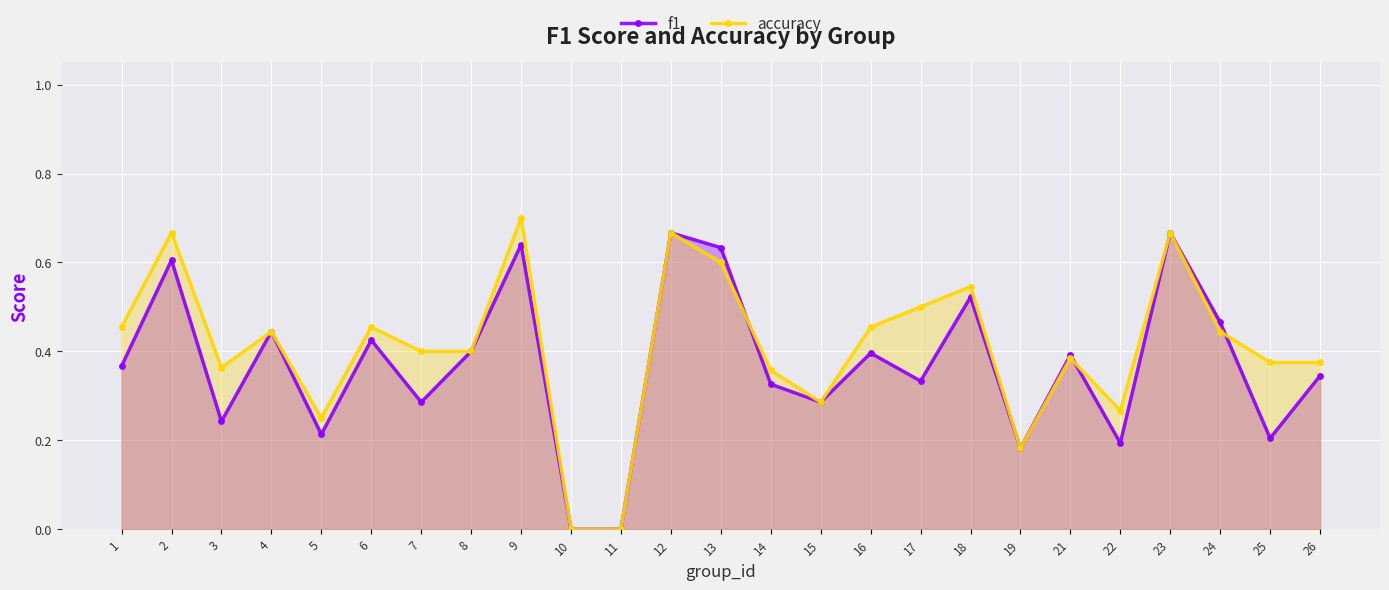

Between which two adjacent categories do accuracy and f1 first intersect?

13 and 14